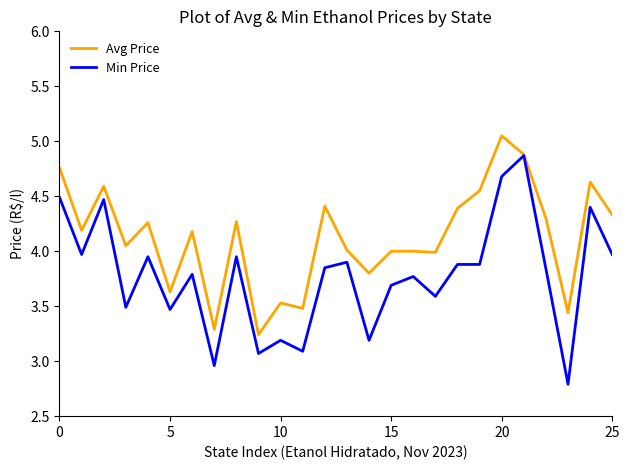

What are all the series names shown in the legend?

Avg Price, Min Price